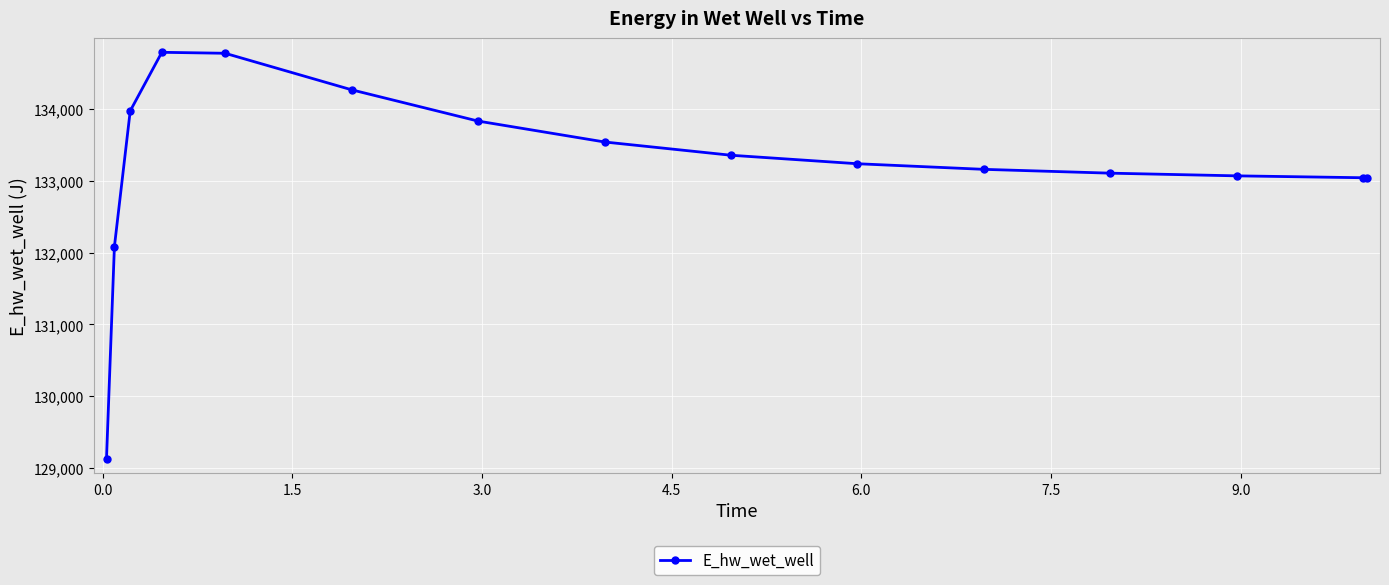

What is the average value?

133228.4